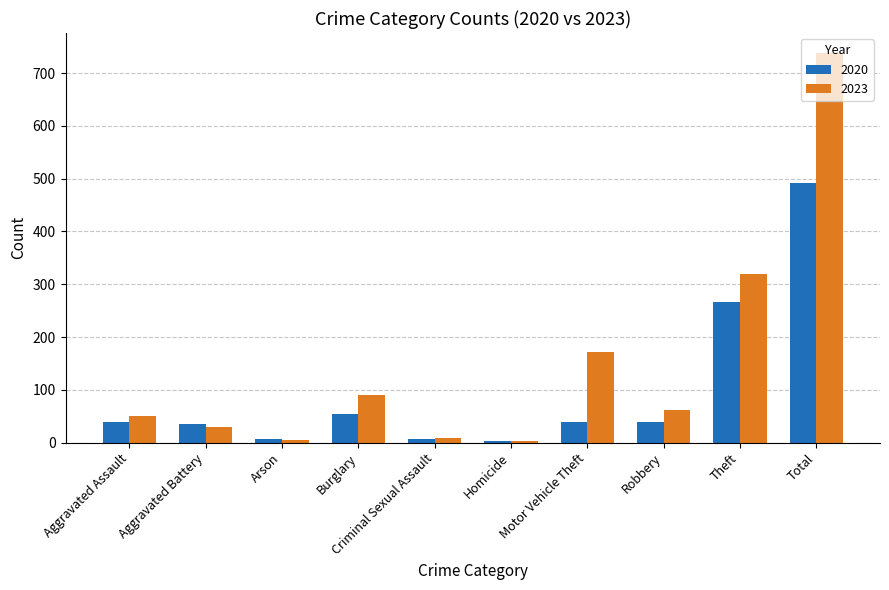

What is the total value across all series at Total?

1230